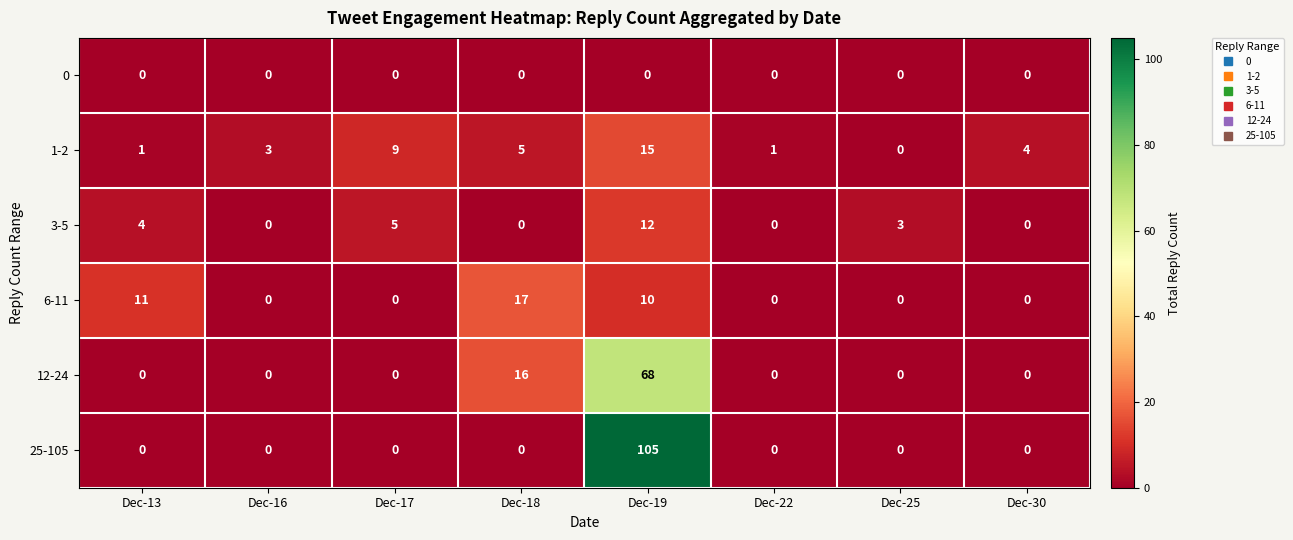

Which series has the largest range (max minus min)?

25-105